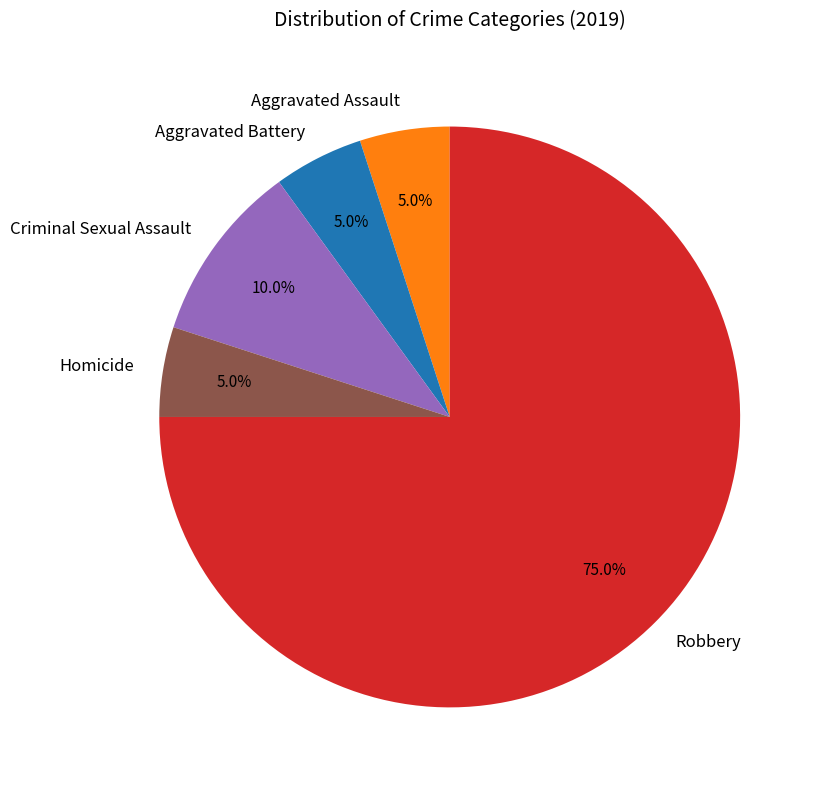

To the nearest percent, what portion does Aggravated Battery represent?

5%